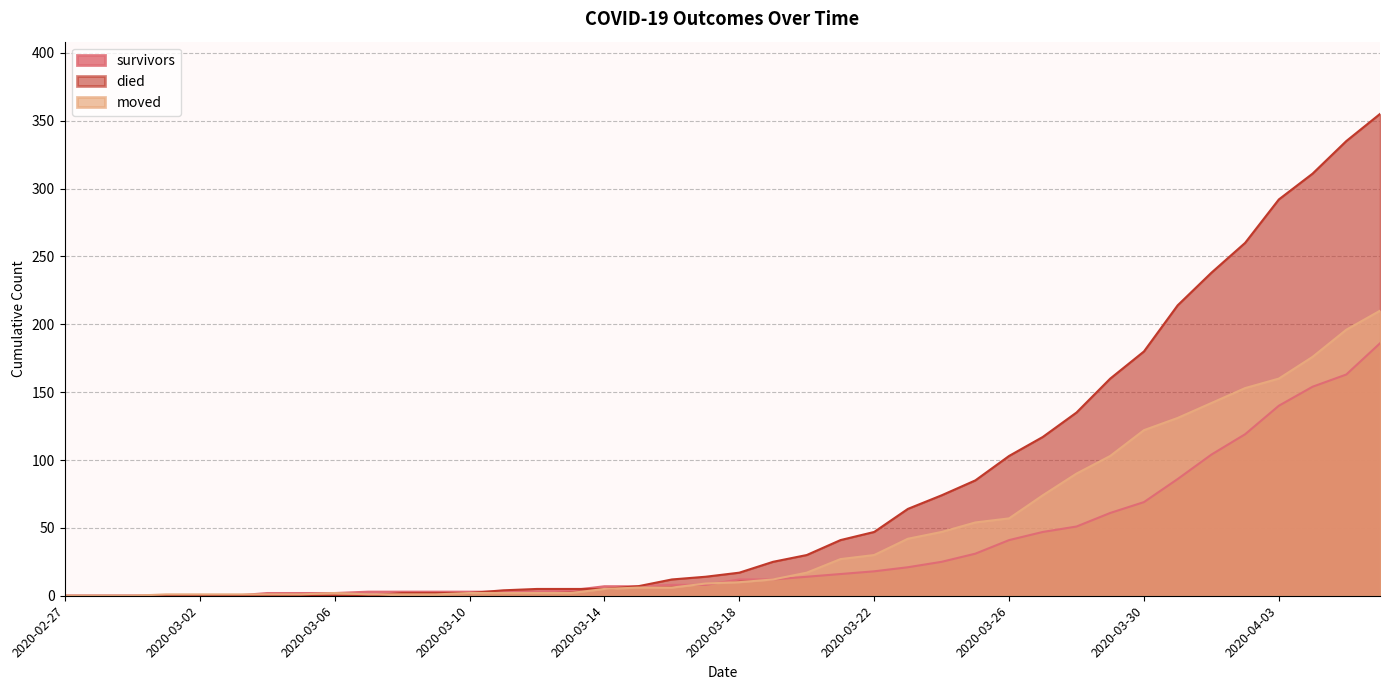

Rank the series at 2020-04-06 from highest to lowest value.

died, moved, survivors